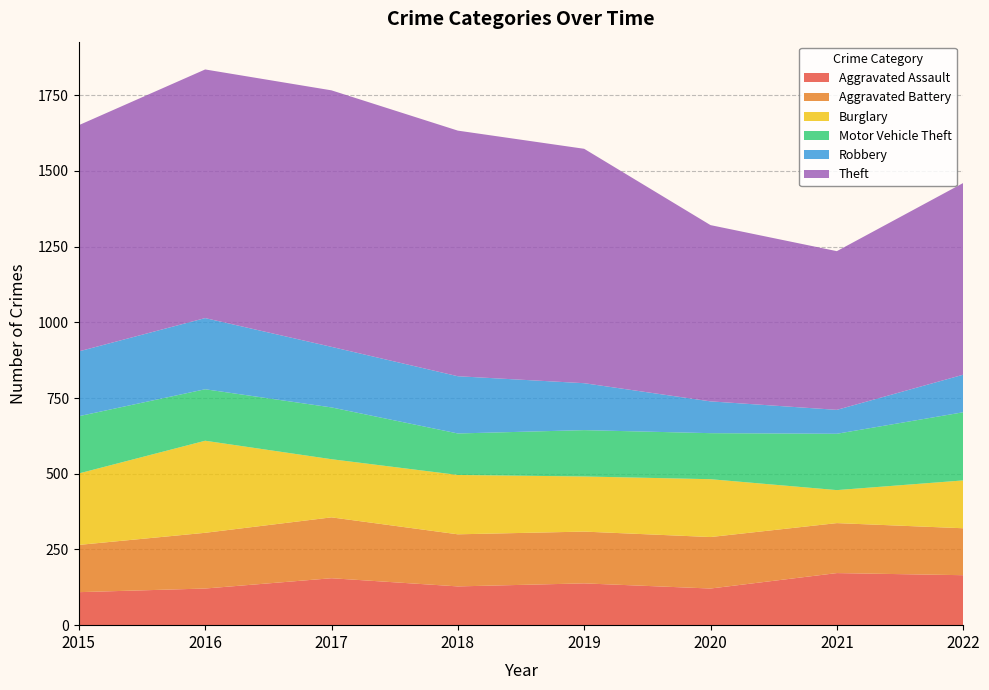

Reading left to right, what are all the values shown in this chart?

Aggravated Assault: 109	121	155	128	138	121	172	165
Aggravated Battery: 156	184	201	172	171	170	165	155
Burglary: 236	304	192	196	182	191	109	158
Motor Vehicle Theft: 189	170	171	137	153	152	186	225
Robbery: 214	235	200	189	155	105	79	124
Theft: 747	821	847	811	774	582	524	633